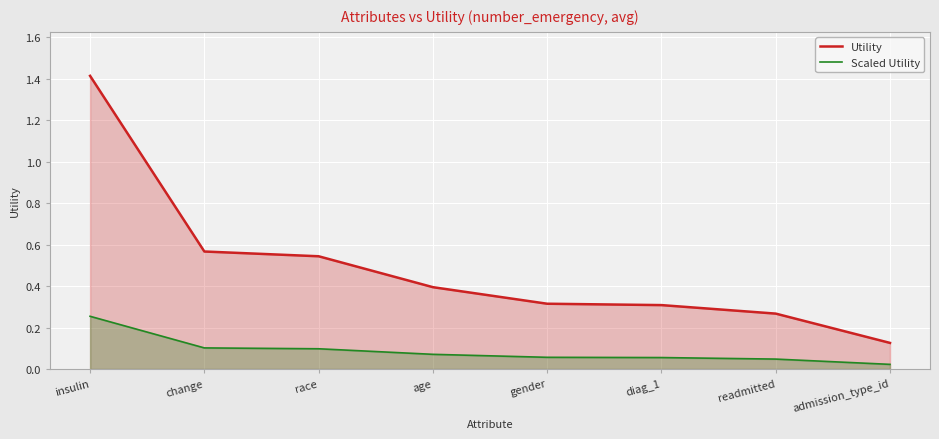

True or false: Utility and Scaled Utility cross at least once.

False